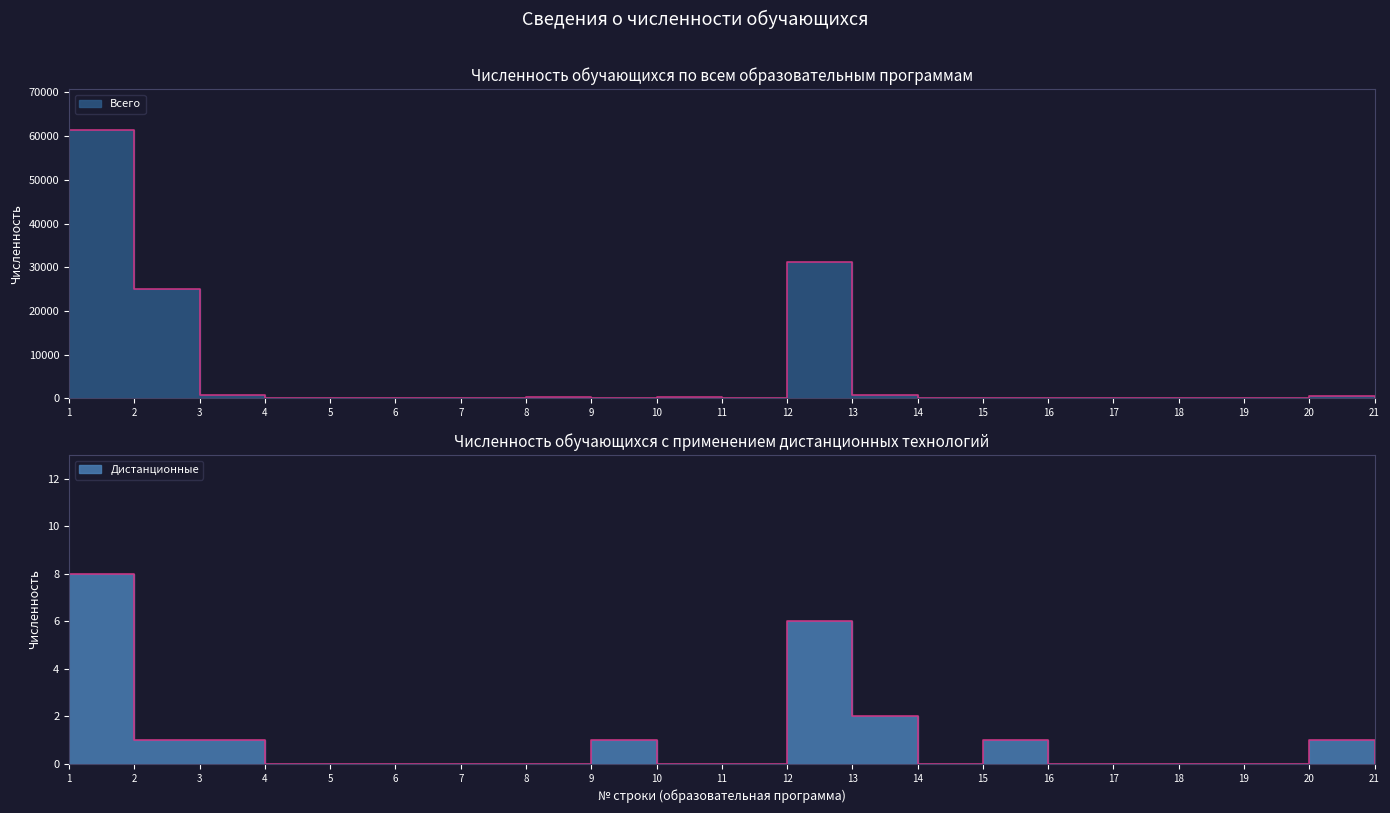

At which category does the chart reach its minimum across all series?

14